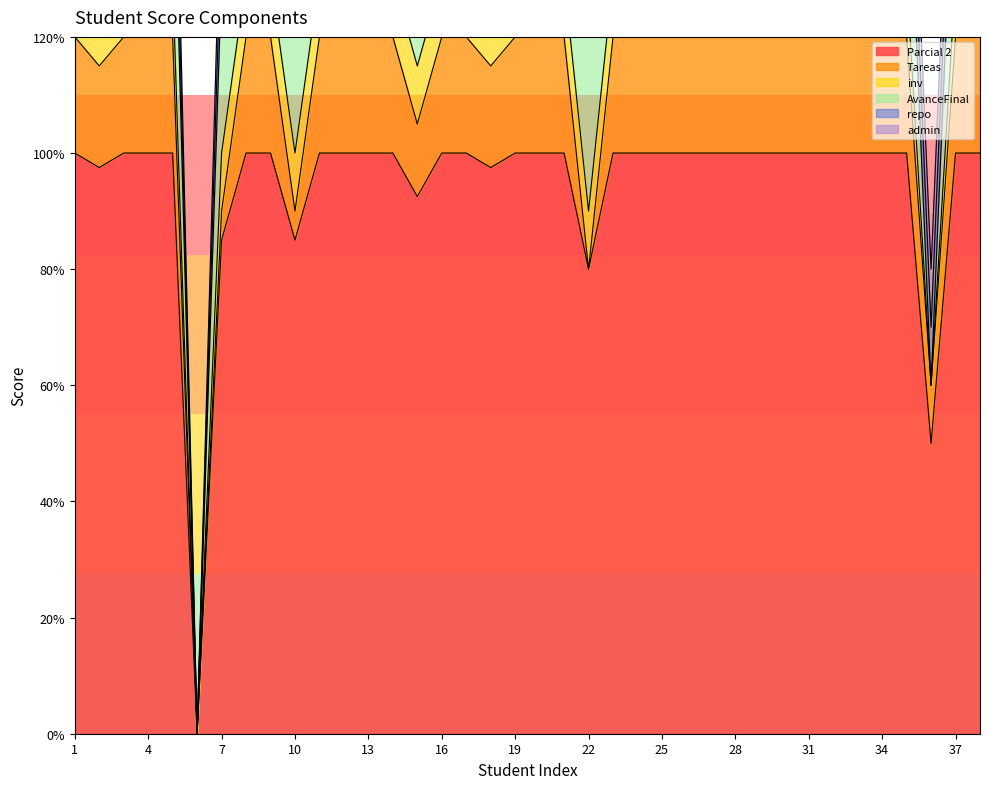

What is the average value of the inv series?

9.5